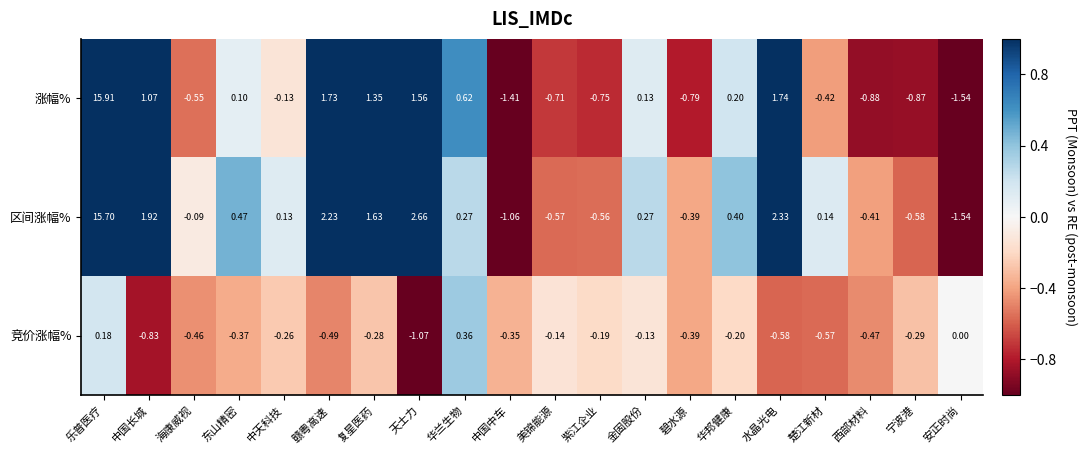

Which series has the widest spread of values?

涨幅%